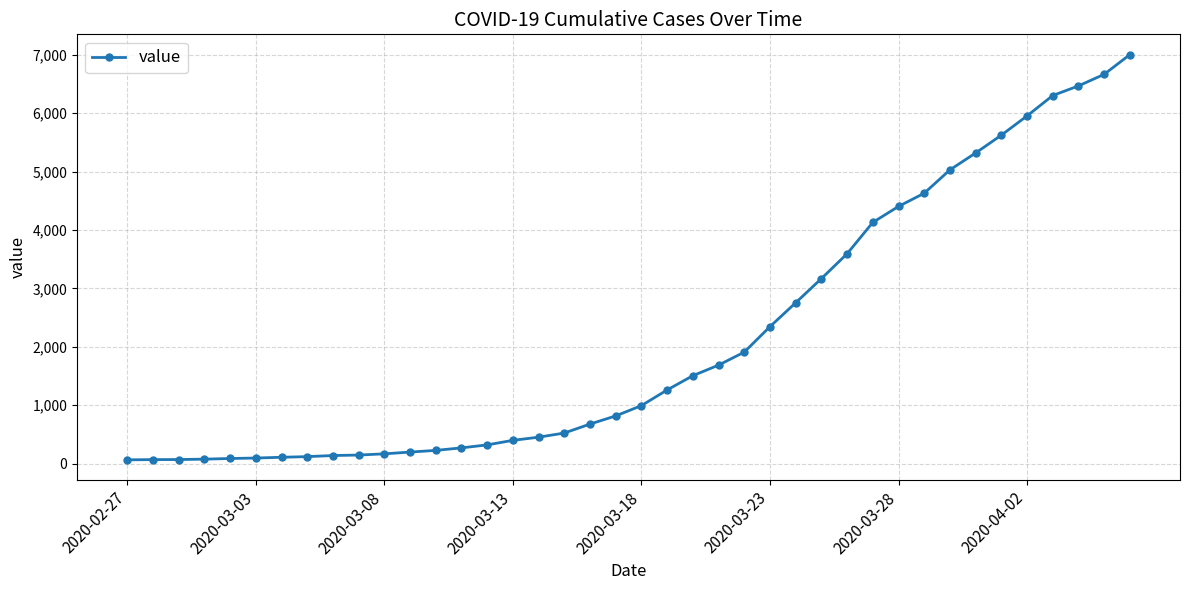

What is the sum of all values?

85761